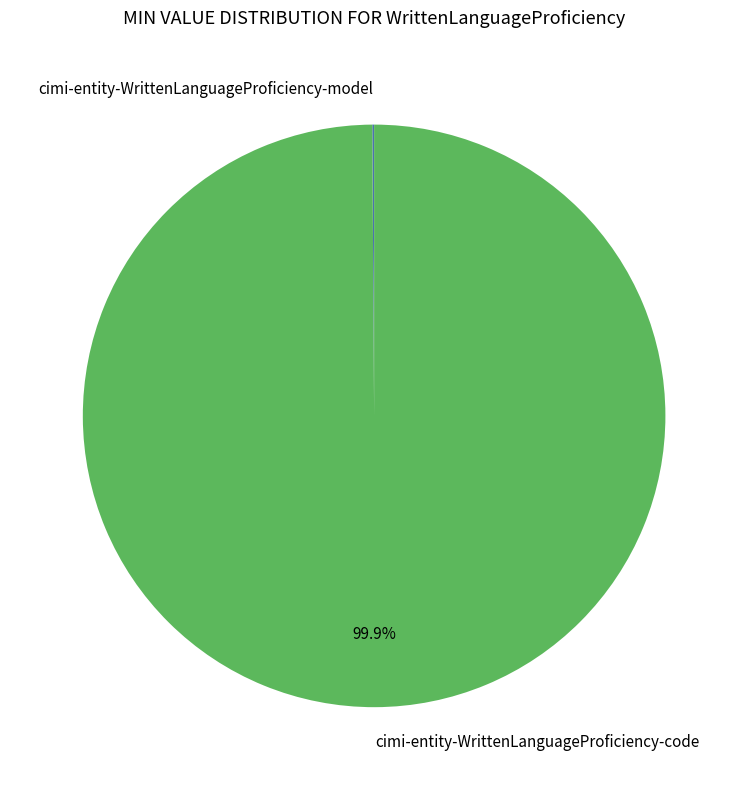

Does any single category account for the majority?

Yes